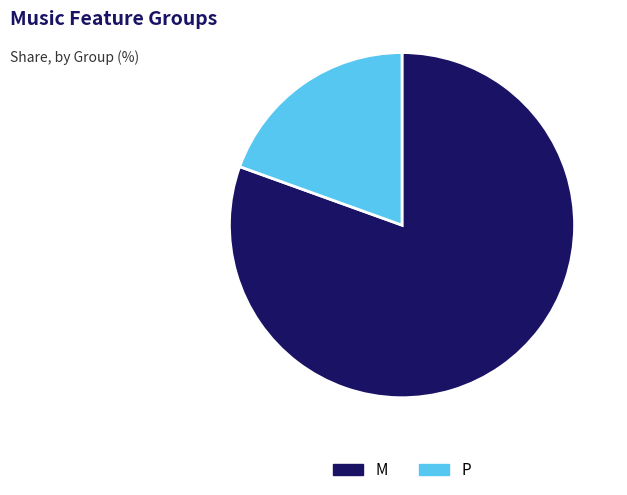

What is the ratio of the value at M to the value at P?

4.1